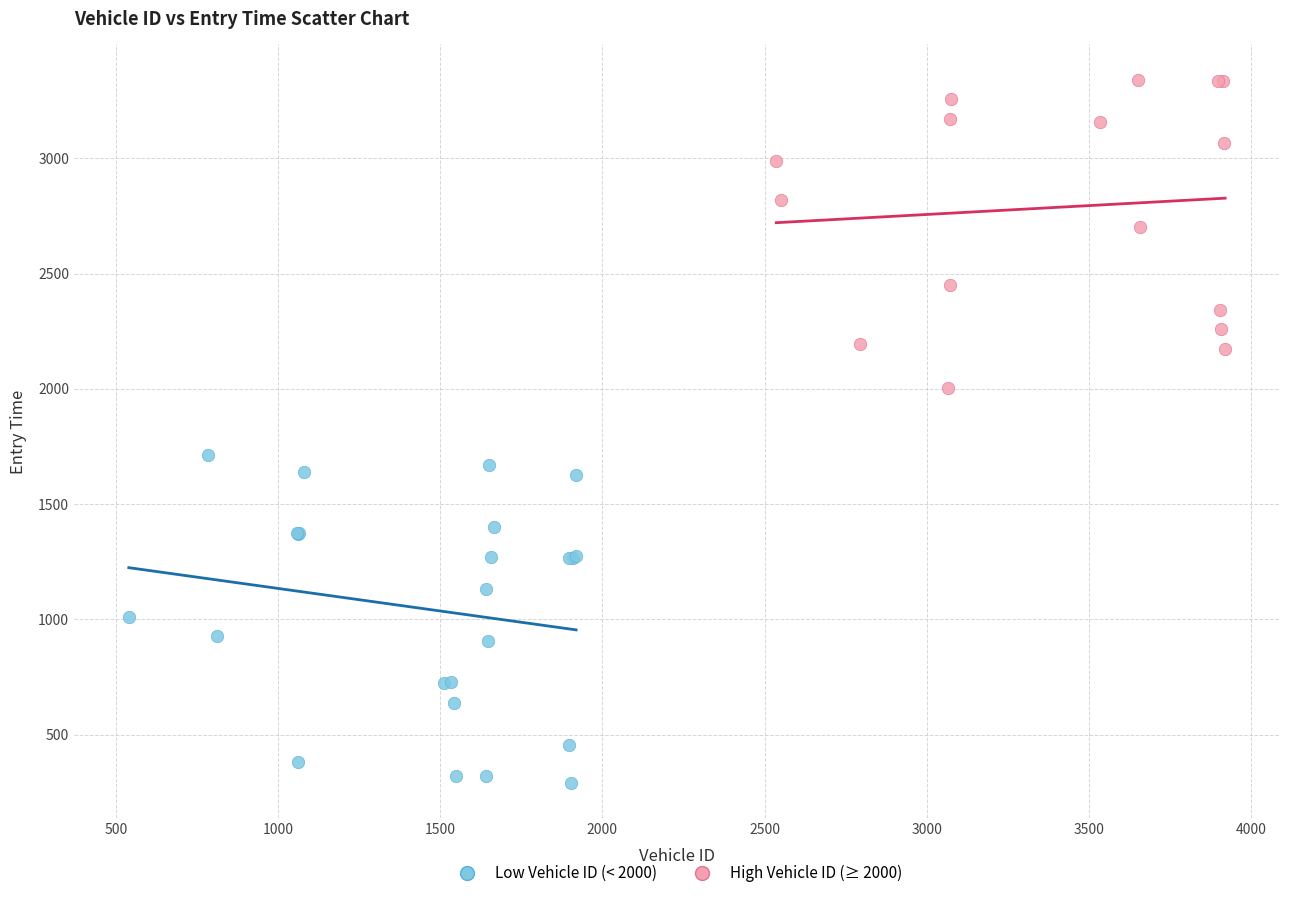

Which series has the largest Y range (max minus min)?

Low Vehicle ID (< 2000)